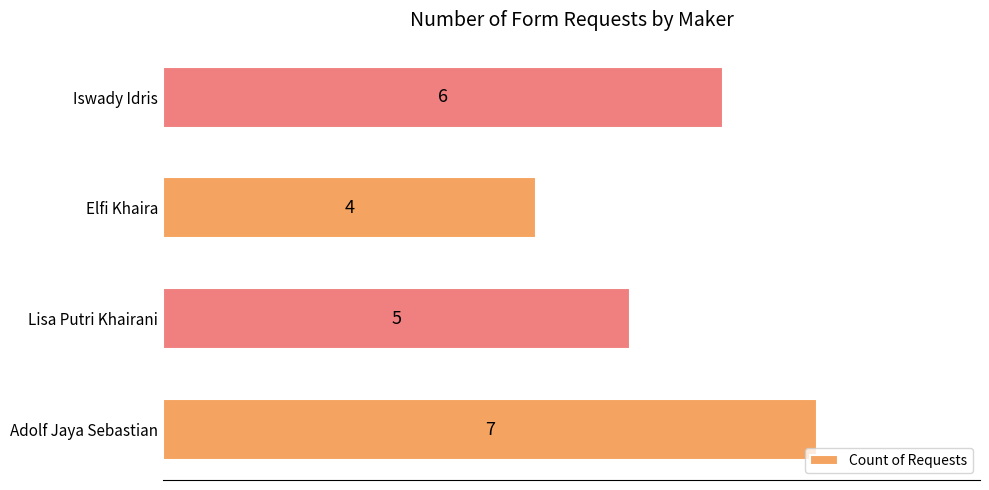

Count the values in the range 5 to 7.

3